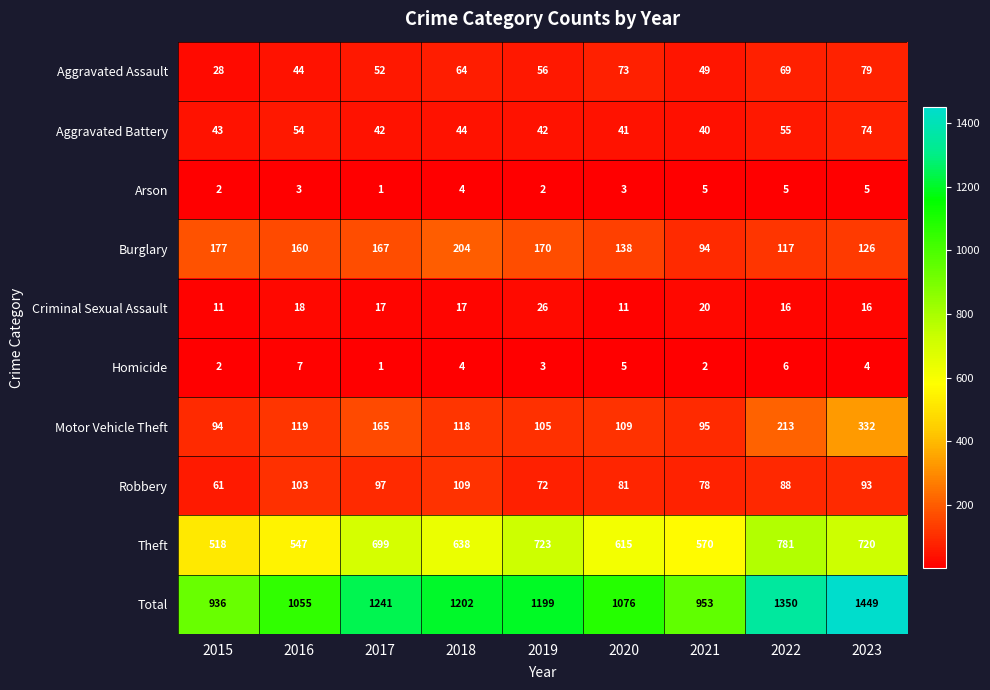

At how many categories does at least one series exceed 1168?

5